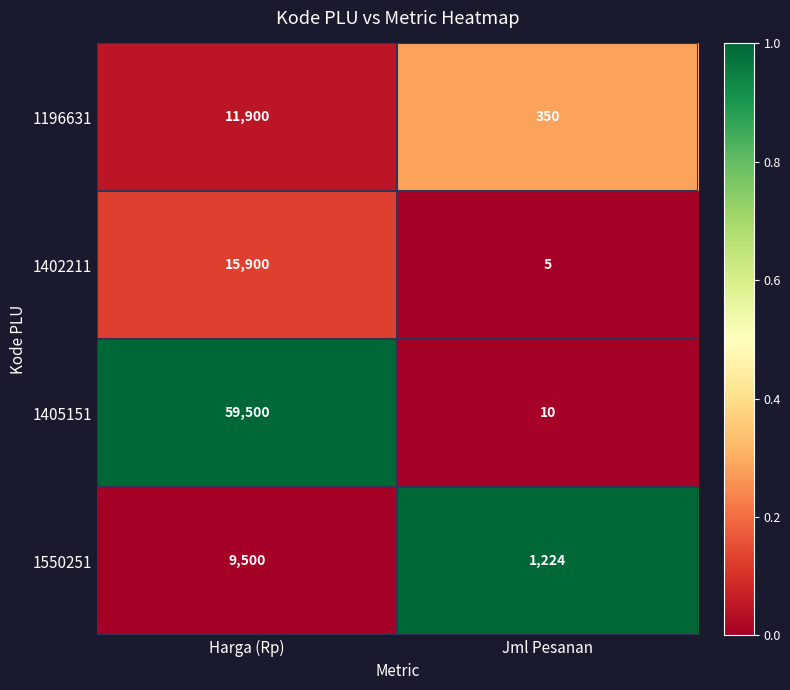

Reading left to right, extract all data points from this chart.

1196631: Harga (Rp)=11900	Jml Pesanan=350
1402211: Harga (Rp)=15900	Jml Pesanan=5
1405151: Harga (Rp)=59500	Jml Pesanan=10
1550251: Harga (Rp)=9500	Jml Pesanan=1224